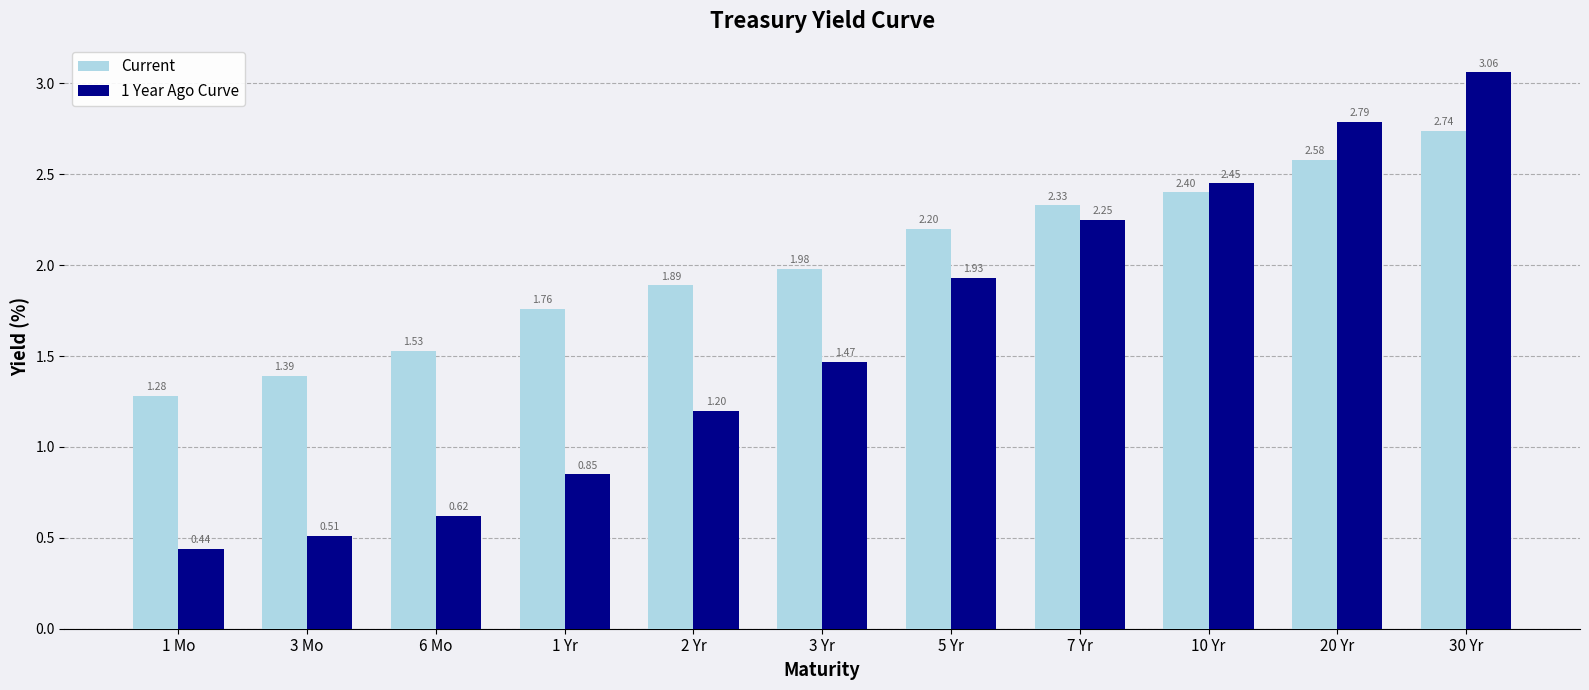

What is the difference between the highest and lowest values at 3 Mo?

0.9